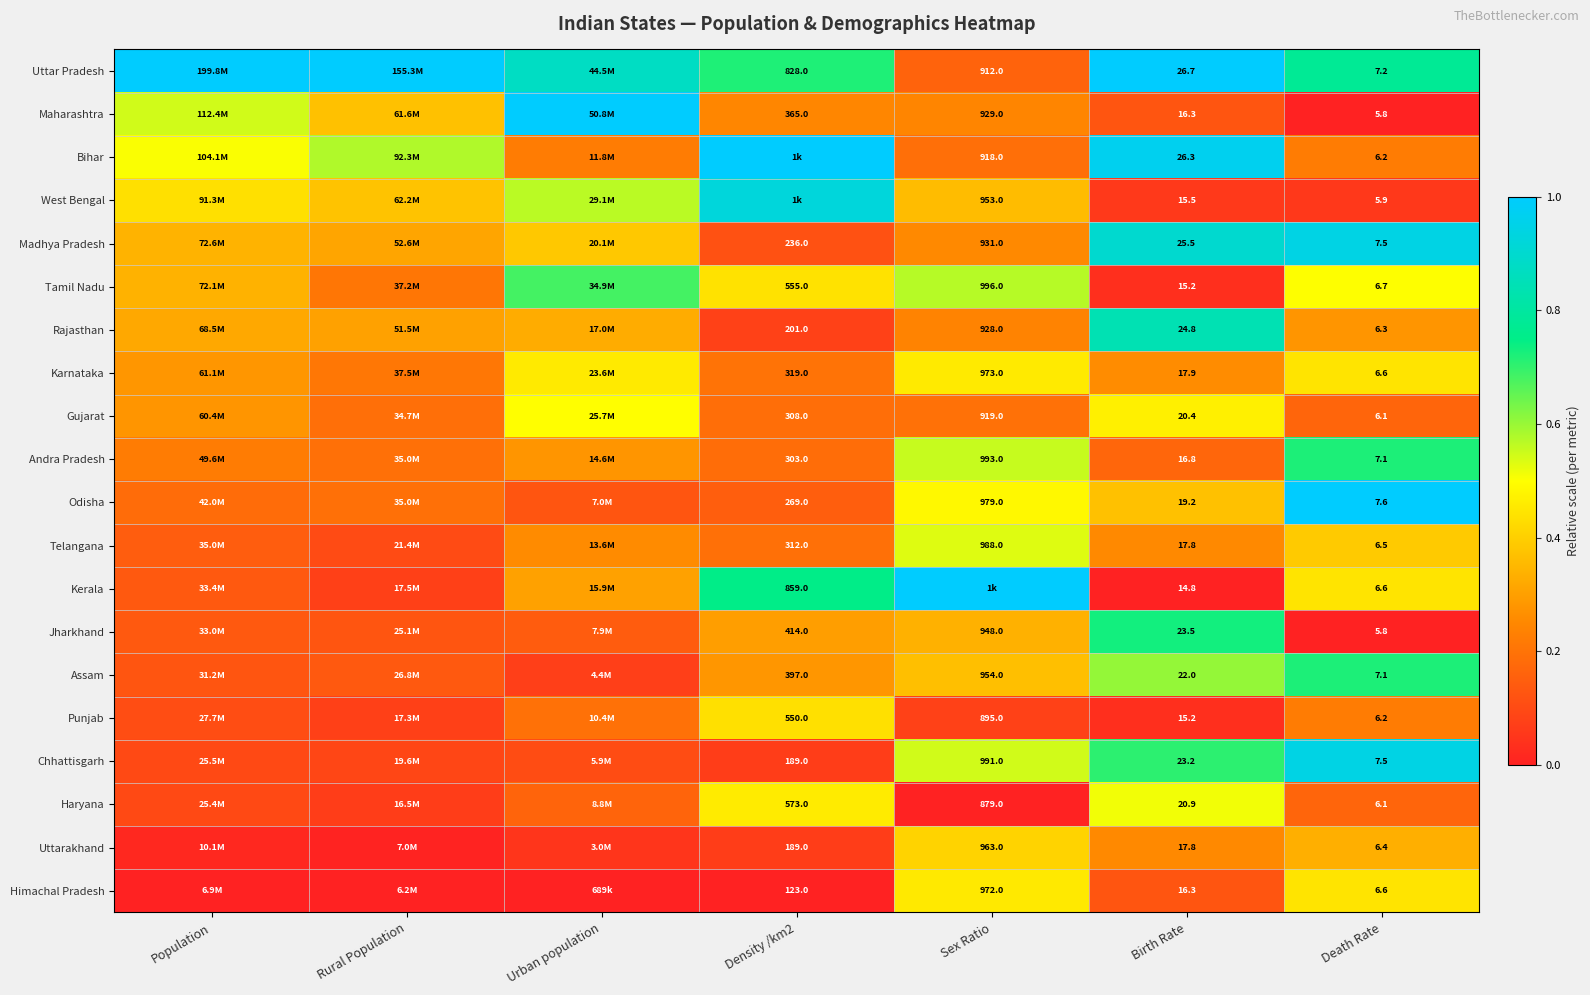

The Gujarat series shows 0.2 at Death Rate. True or false?

False